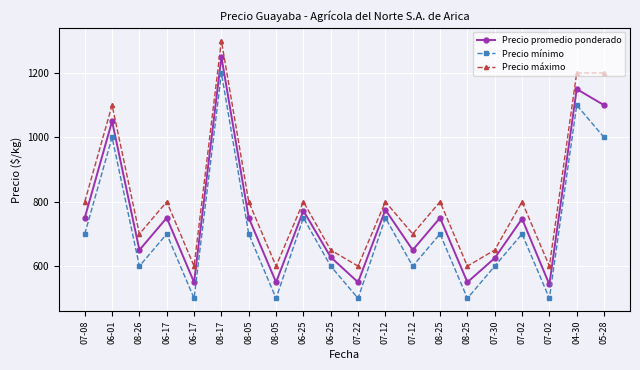

How many lines are shown in the chart?

3